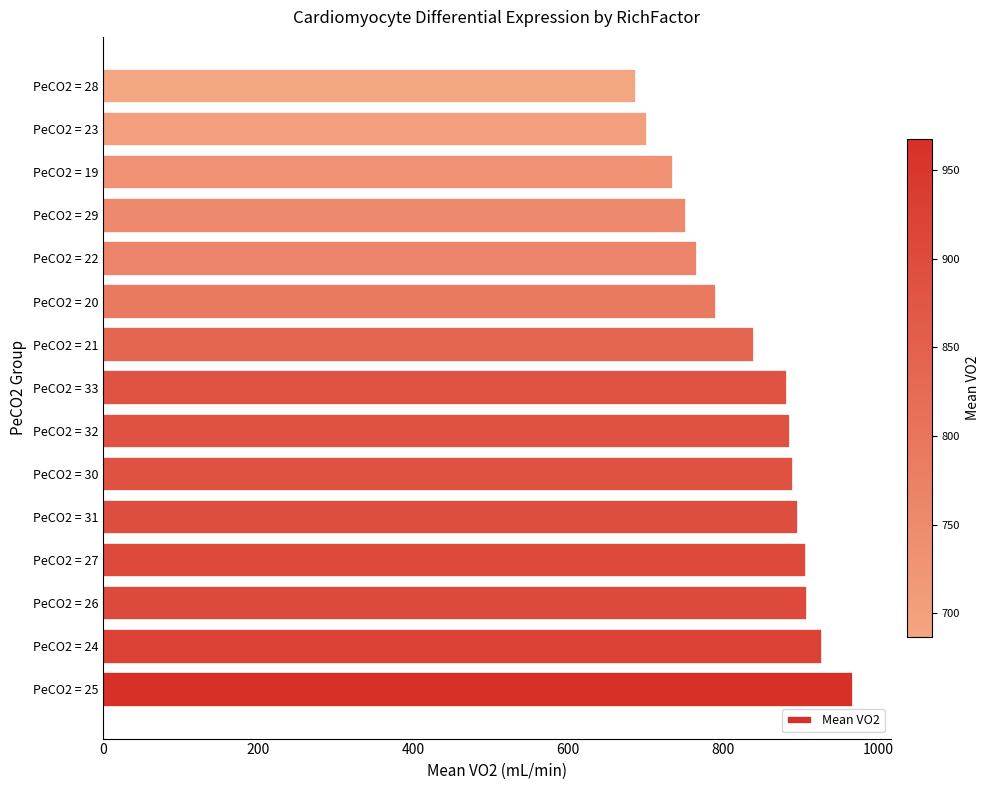

How many values exceed 882?

8